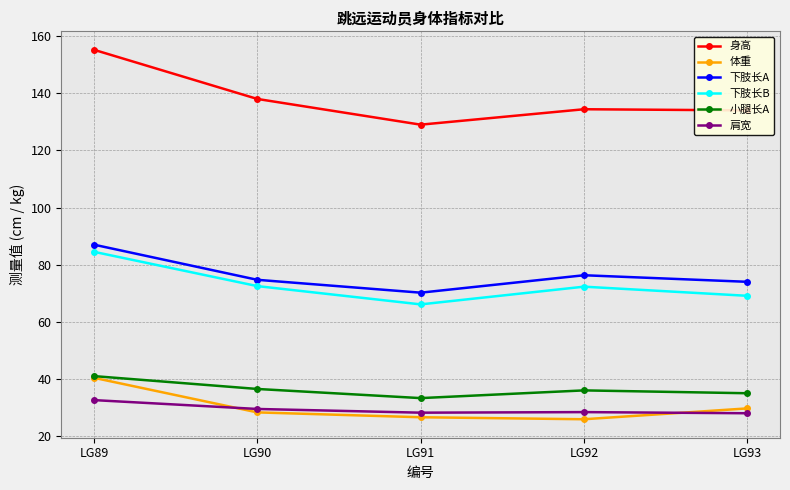

What is the value of the 下肢长B point at the 5th from the left?

69.1